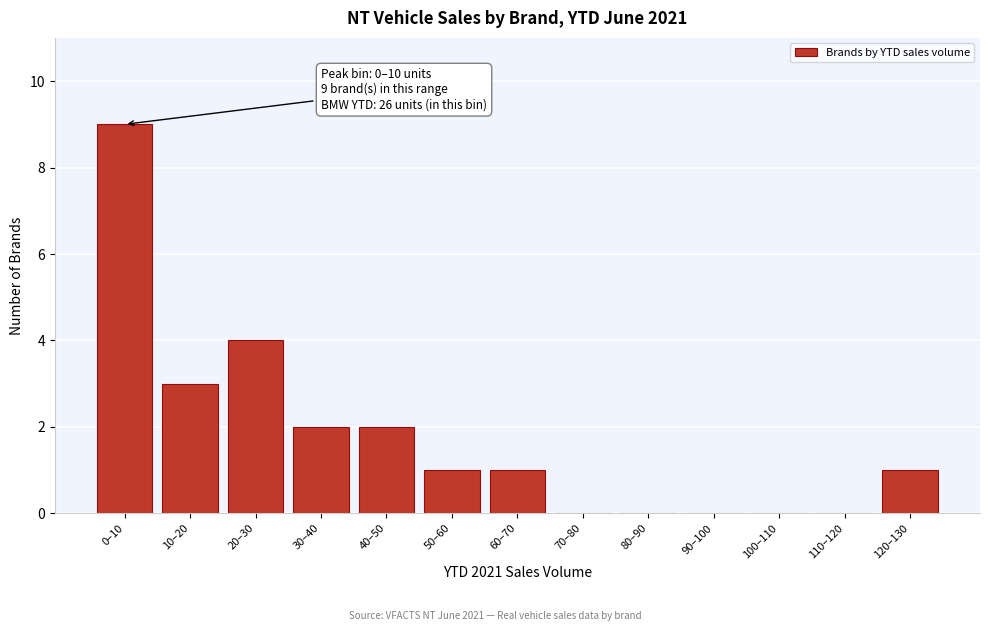

Reading left to right, transcribe all the data shown in this chart.

0–10=9	10–20=3	20–30=4	30–40=2	40–50=2	50–60=1	60–70=1	70–80=0	80–90=0	90–100=0	100–110=0	110–120=0	120–130=1